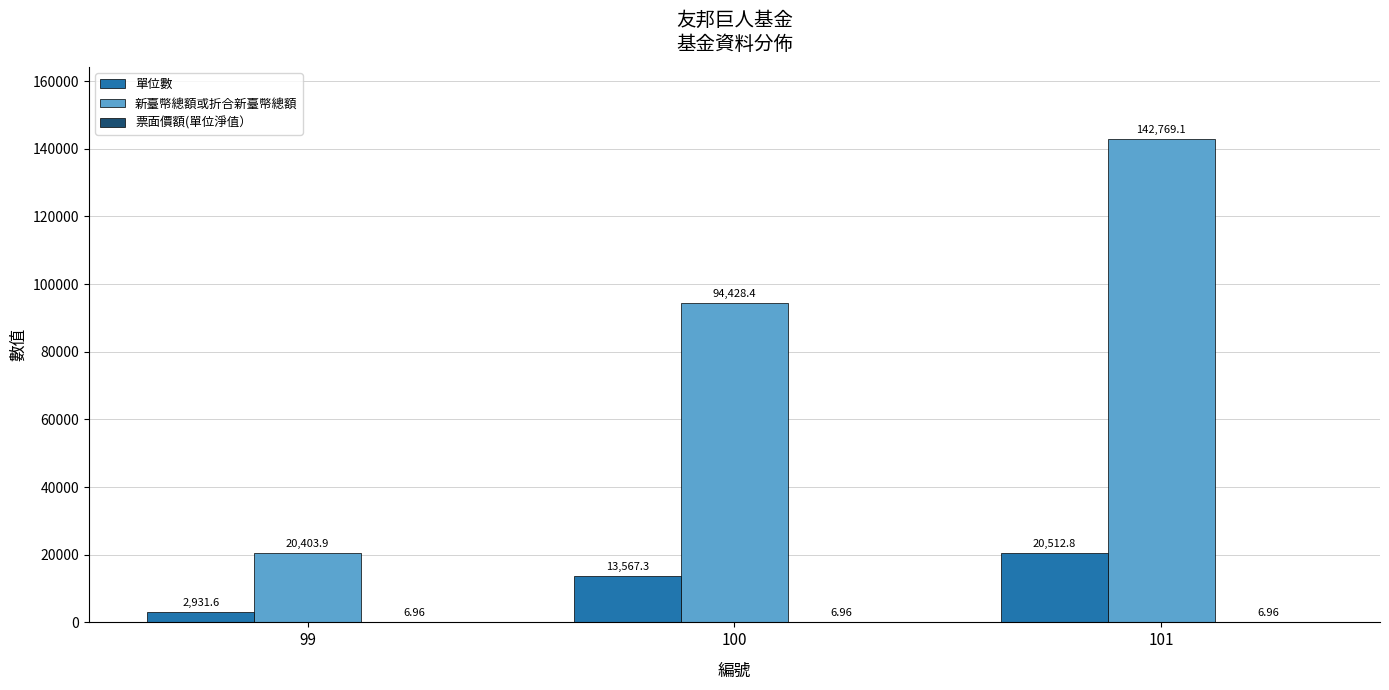

What is the total value across all series at 100?

108002.7